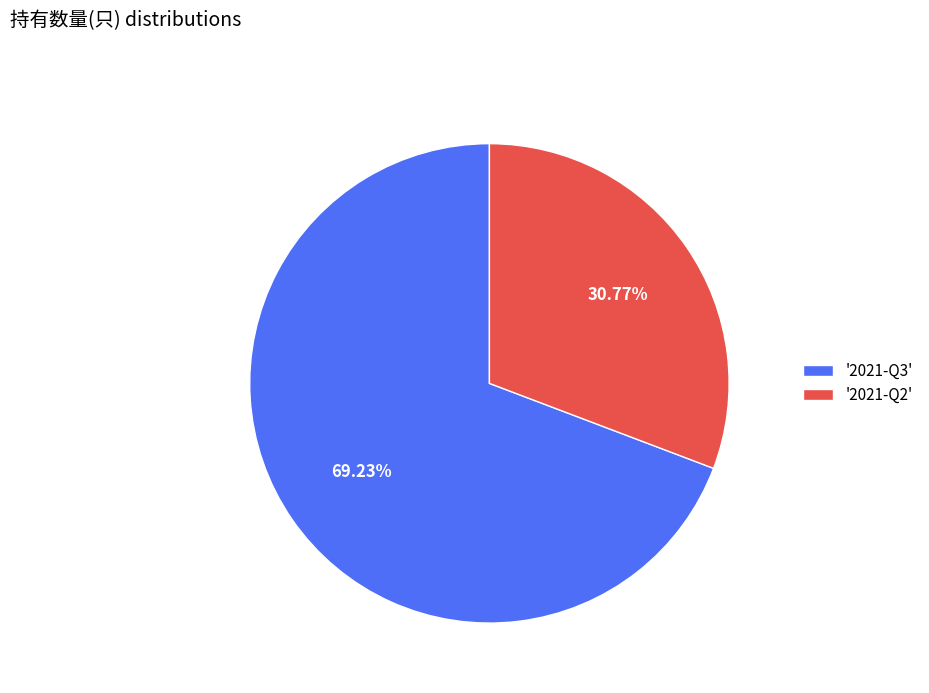

How many slices are in this pie chart?

2